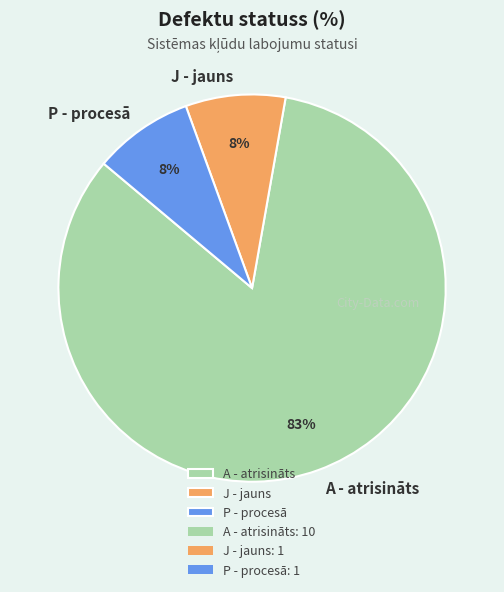

Which slice is the largest?

A - atrisināts